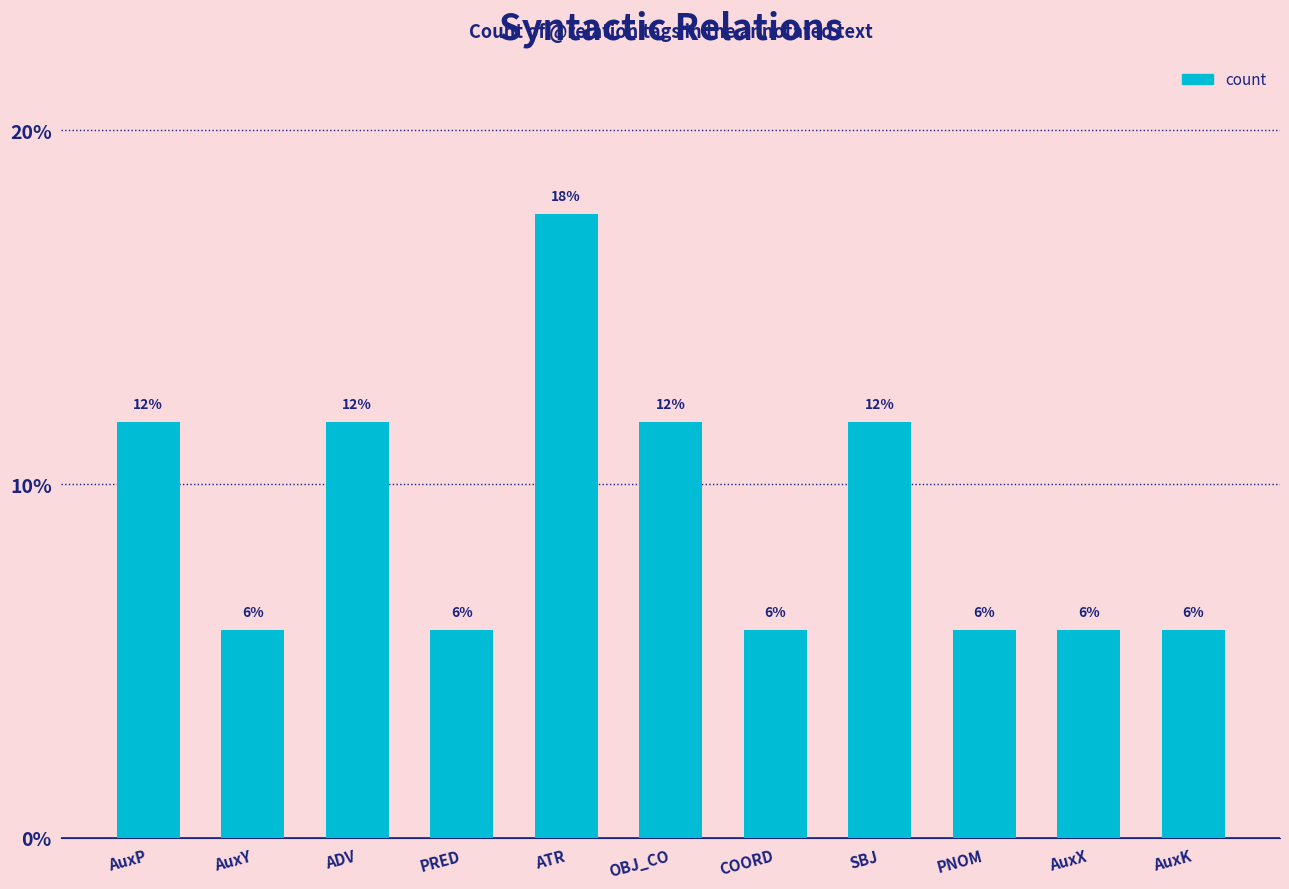

At which category does the chart reach its minimum across all series?

AuxY